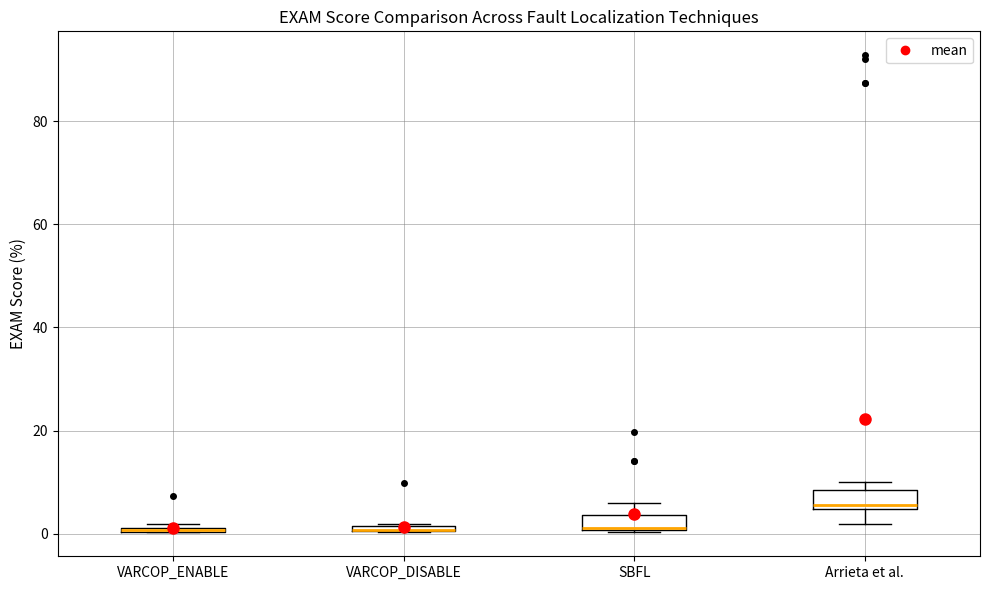

Where is the lower edge of the box for VARCOP_ENABLE on the y-axis? The values are not printed on the chart, so give them approximately, as read against the axis.

0